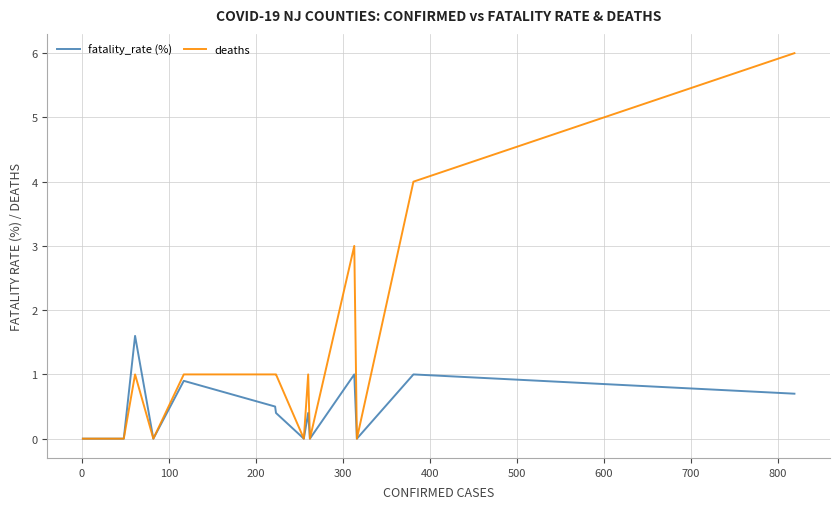

What is the maximum value shown in the chart?

6.0